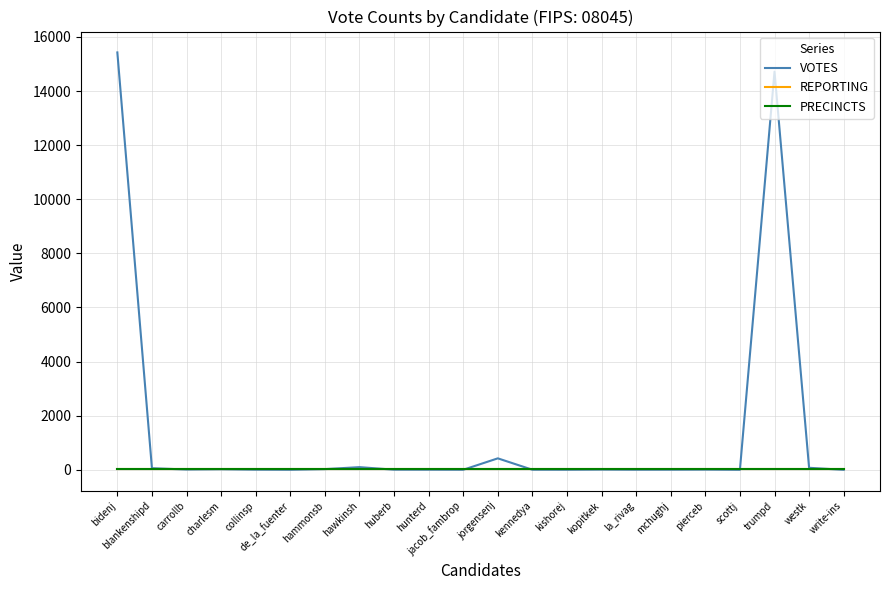

Does the chart display data point markers on the line(s)?

No